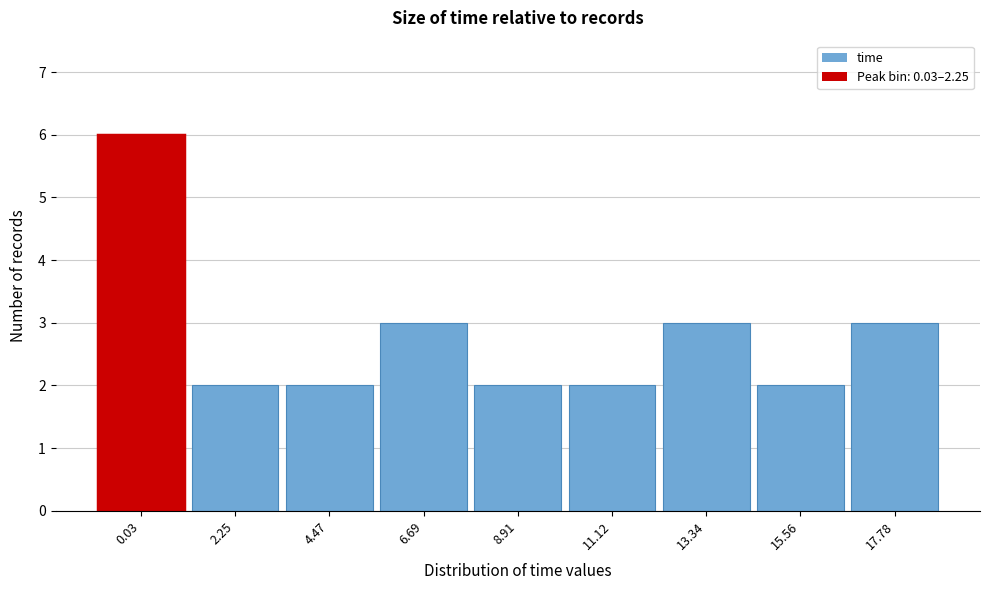

Reading left to right, extract all data points from this chart.

0.03=6	2.25=2	4.47=2	6.69=3	8.91=2	11.12=2	13.34=3	15.56=2	17.78=3